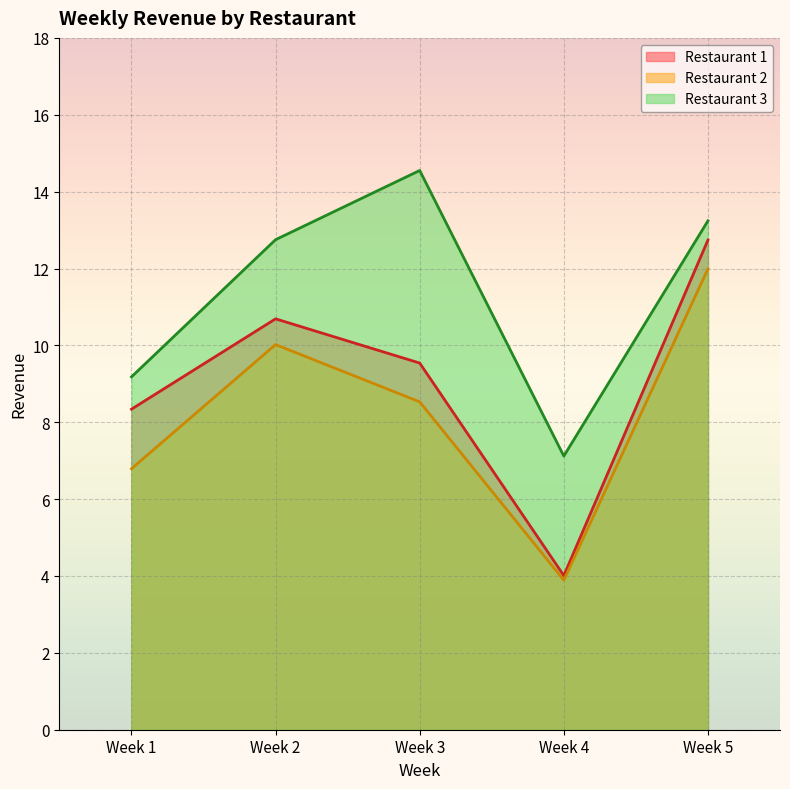

True or false: Restaurant 2 and Restaurant 3 intersect in this chart.

False